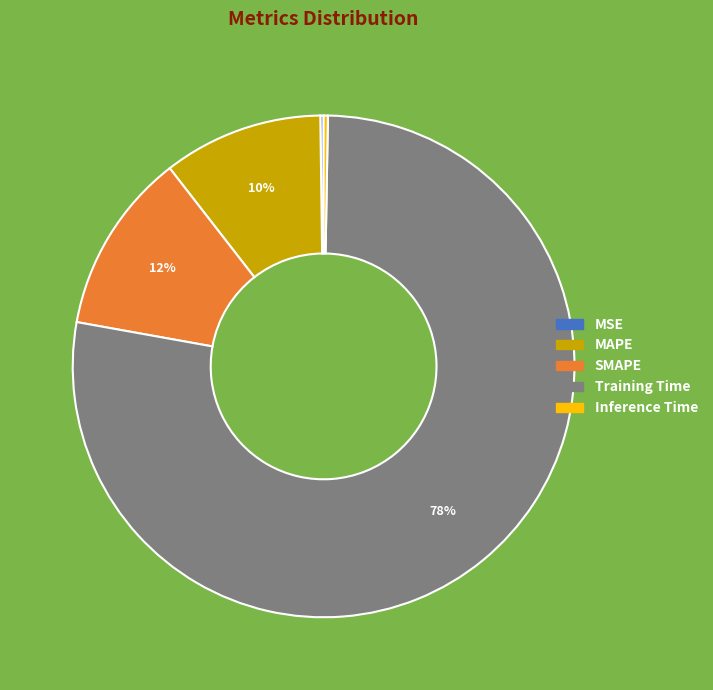

To the nearest percent, what is the combined percentage of Training Time and MAPE?

88%